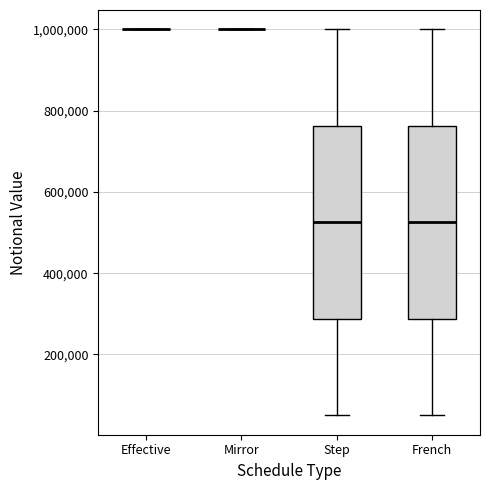

Reading left to right, transcribe this box plot: for each box, give where its median line is, the range the box spans, and where its two whiskers end, as read against the y-axis. The values are not printed on the chart, so give them approximately, as read against the axis.

Effective: box collapsed to a line at 1000000, whiskers 1000000 to 1000000
Mirror: box collapsed to a line at 1000000, whiskers 1000000 to 1000000
Step: median 520000, box 280000 to 760000, whiskers 60000 to 1000000
French: median 520000, box 280000 to 760000, whiskers 60000 to 1000000